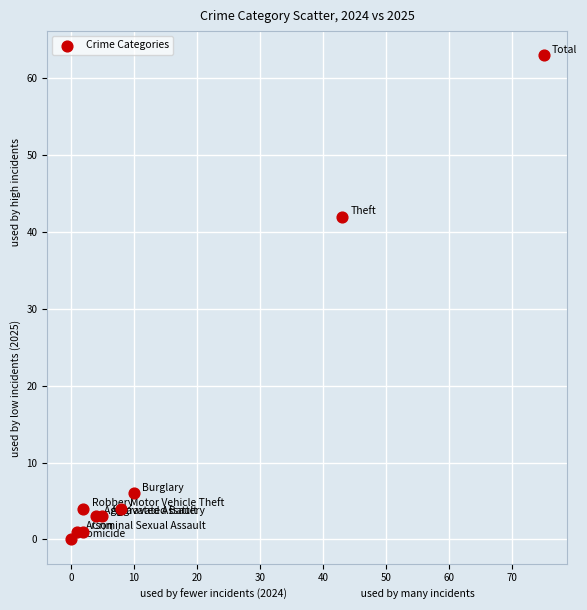

What is the range of X values (max minus min)?

75